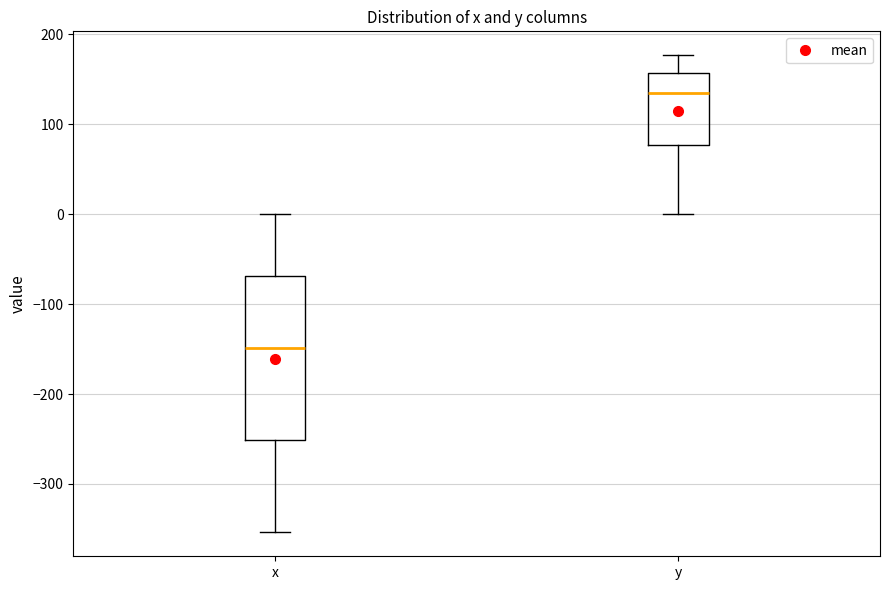

Which box has the highest median line?

y